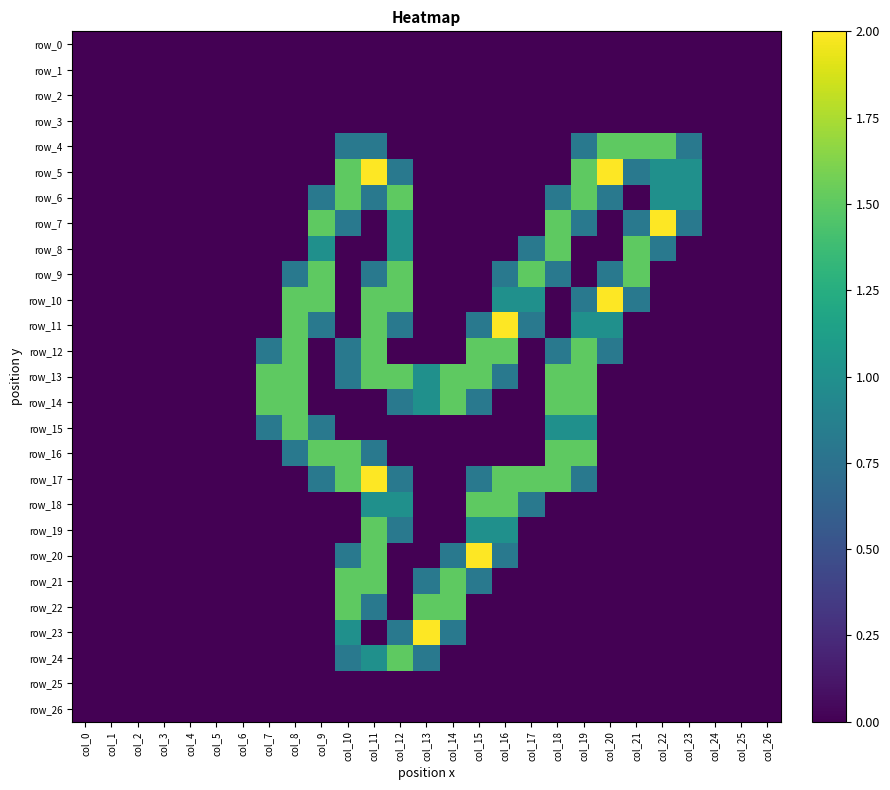

The value of row_24 at col_7 is -0.7. True or false?

False